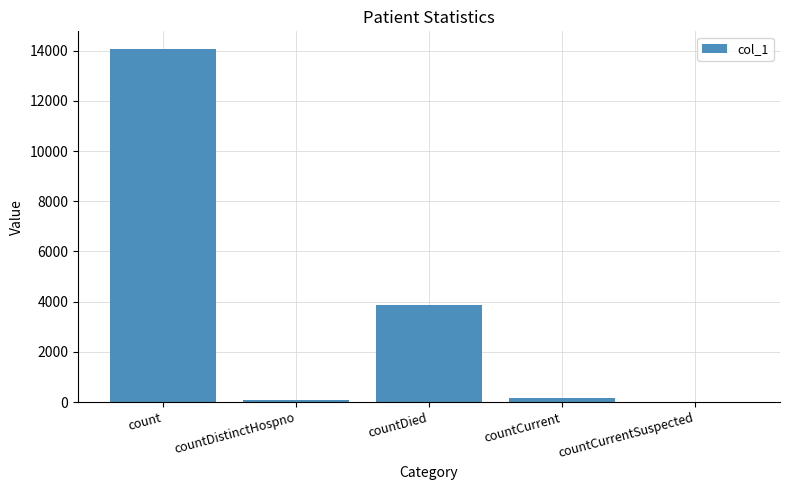

How many categories are shown in the chart?

5